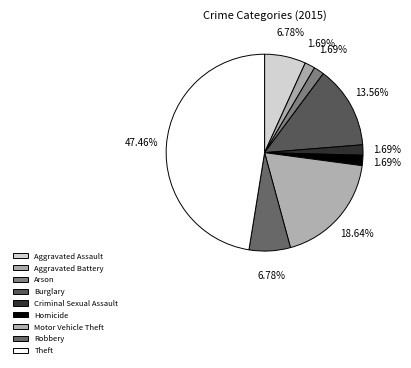

To the nearest percent, what is the difference between the largest and smallest slice percentages?

46%